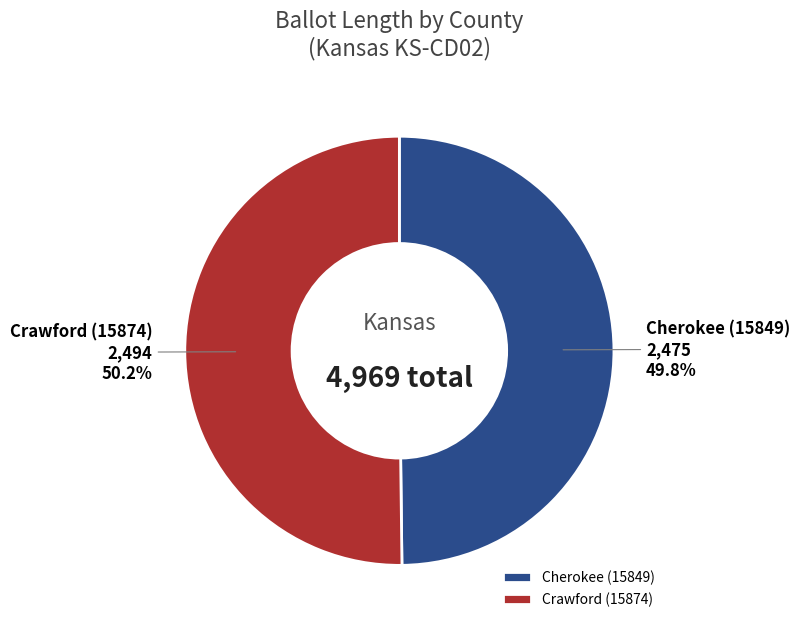

Combined, do Crawford (15874) and Cherokee (15849) account for over 50%?

Yes